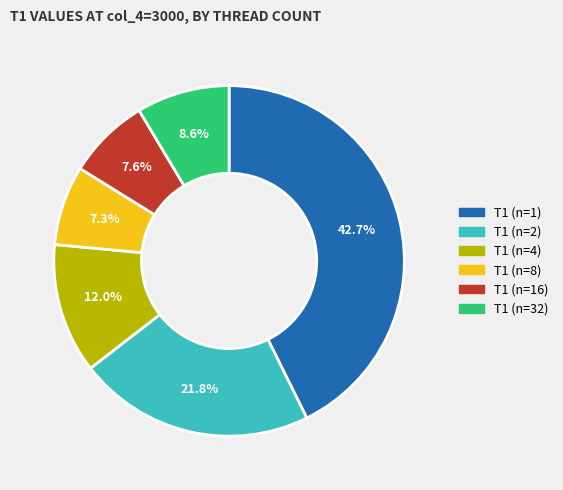

Between T1 (n=2) and T1 (n=32), which is larger?

T1 (n=2)